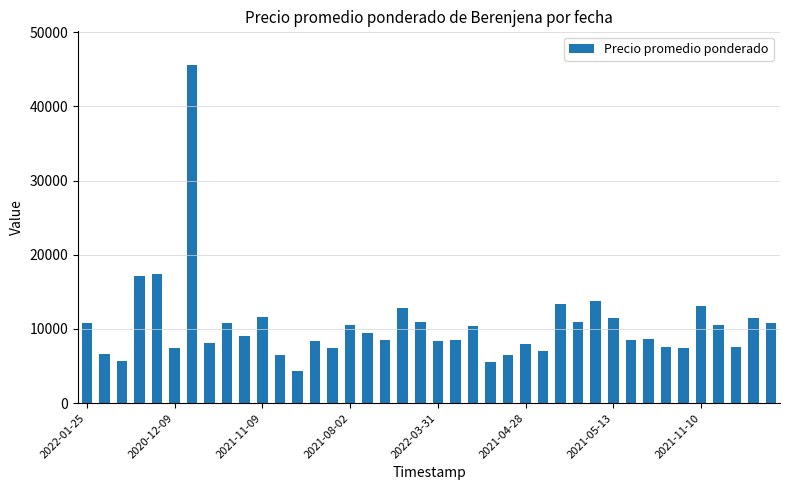

What is the sum of all values?

419094